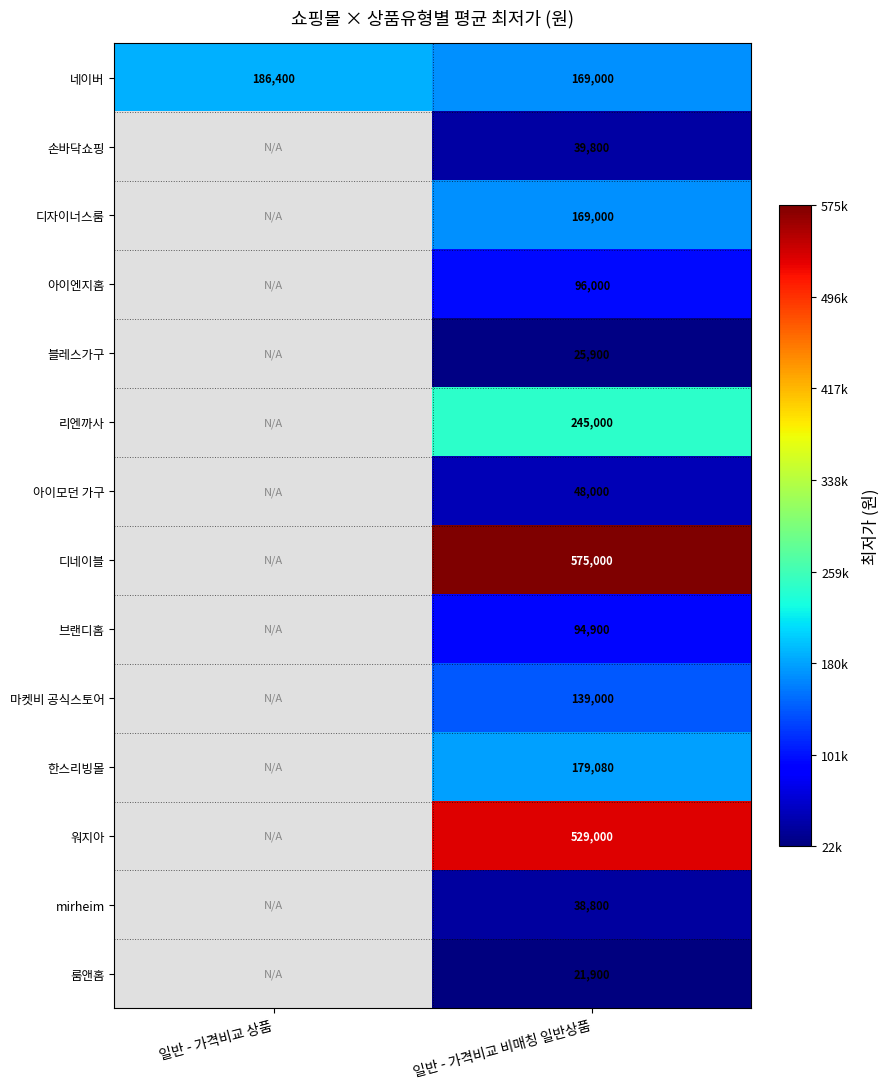

What is the greatest value displayed?

575000.0